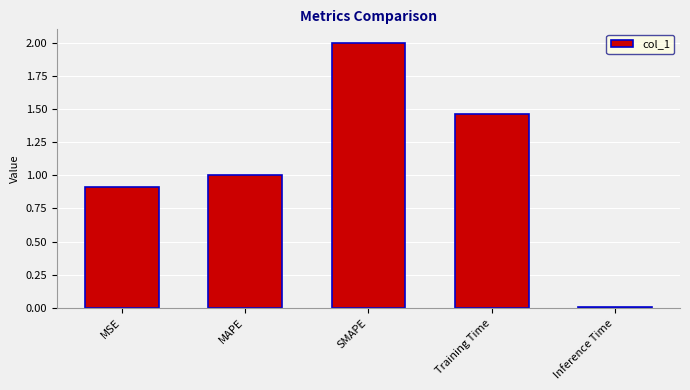

Which category has the highest value across all series?

SMAPE